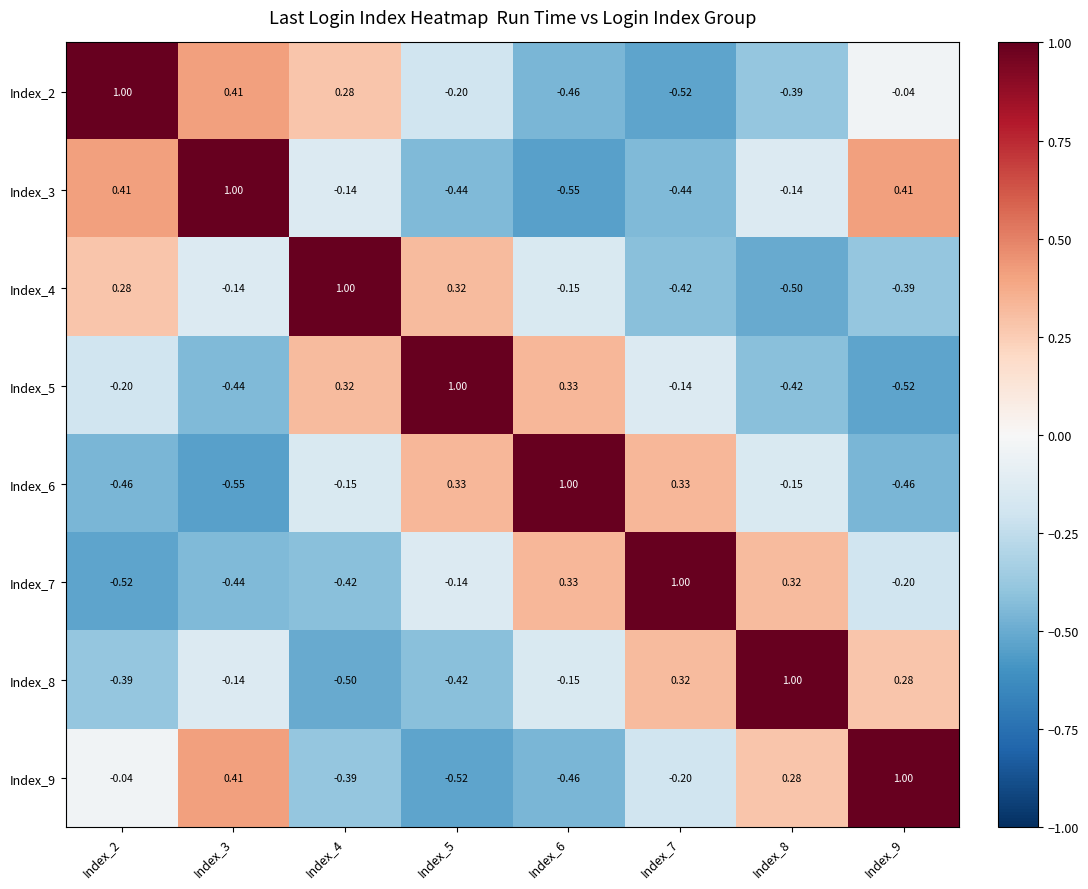

Is the value of Index_9 at Index_4 greater than the value of Index_5 at Index_4?

No